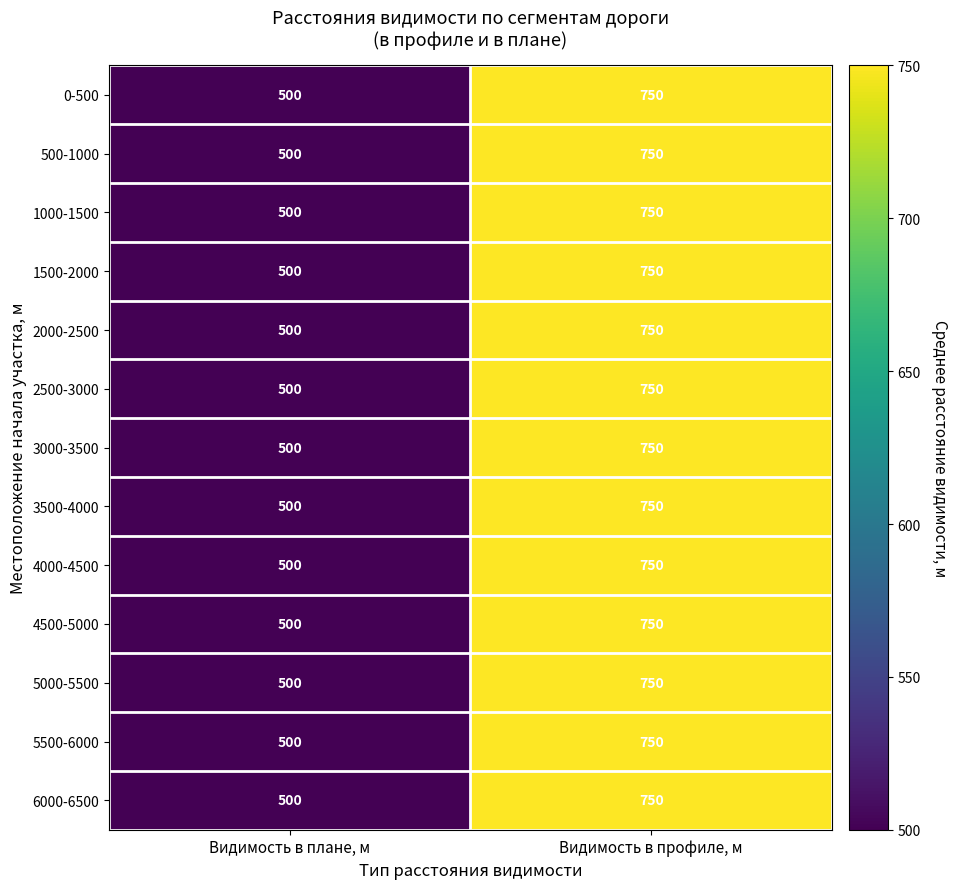

What is the highest value of the 5500-6000 series?

750